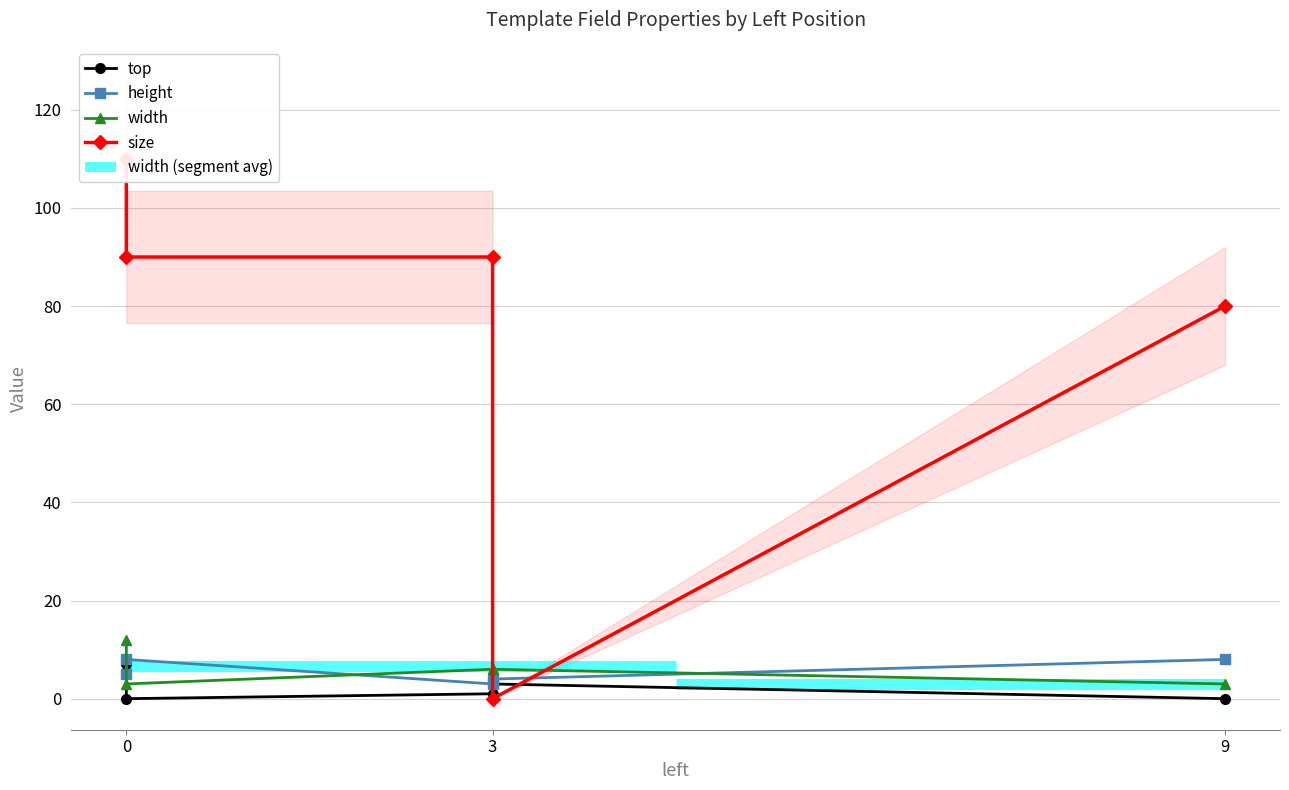

Is this an area chart (filled region under the line)?

No